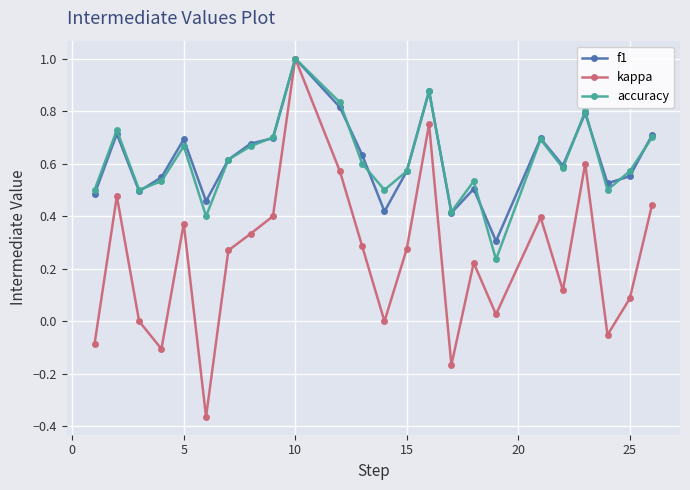

What is the highest value of the accuracy series?

1.0